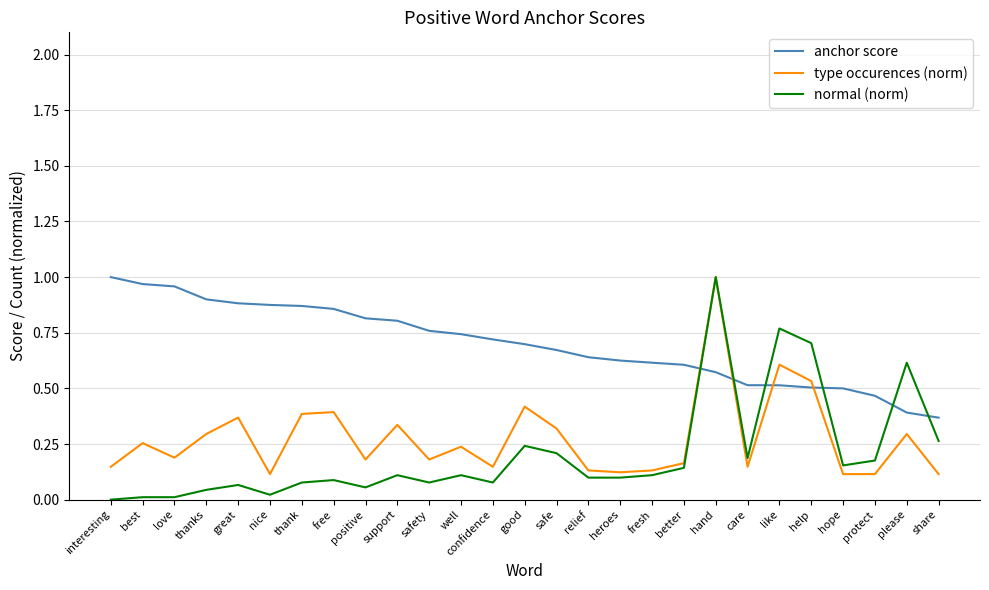

Rank the series at love from highest to lowest value.

anchor score, type occurences (norm), normal (norm)